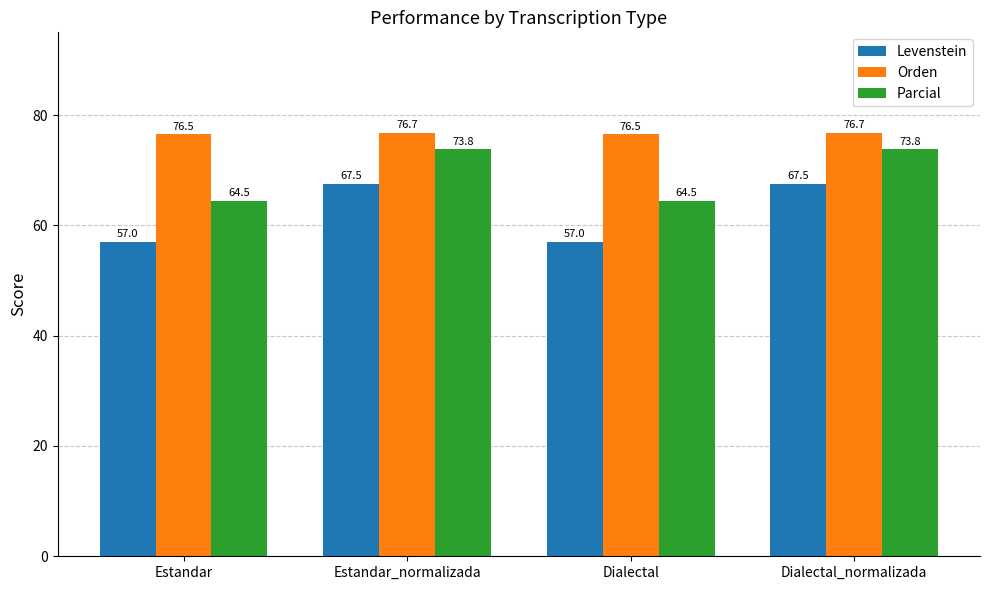

What value does the Parcial series have at Dialectal?

64.5